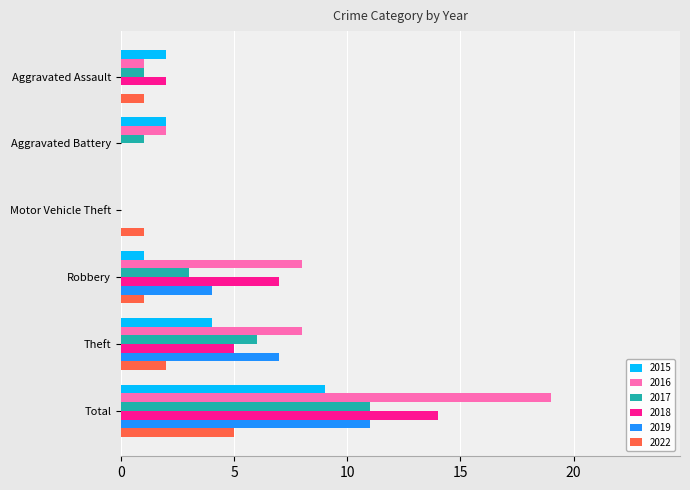

True or false: 2022 has a value of 2 at Robbery.

False